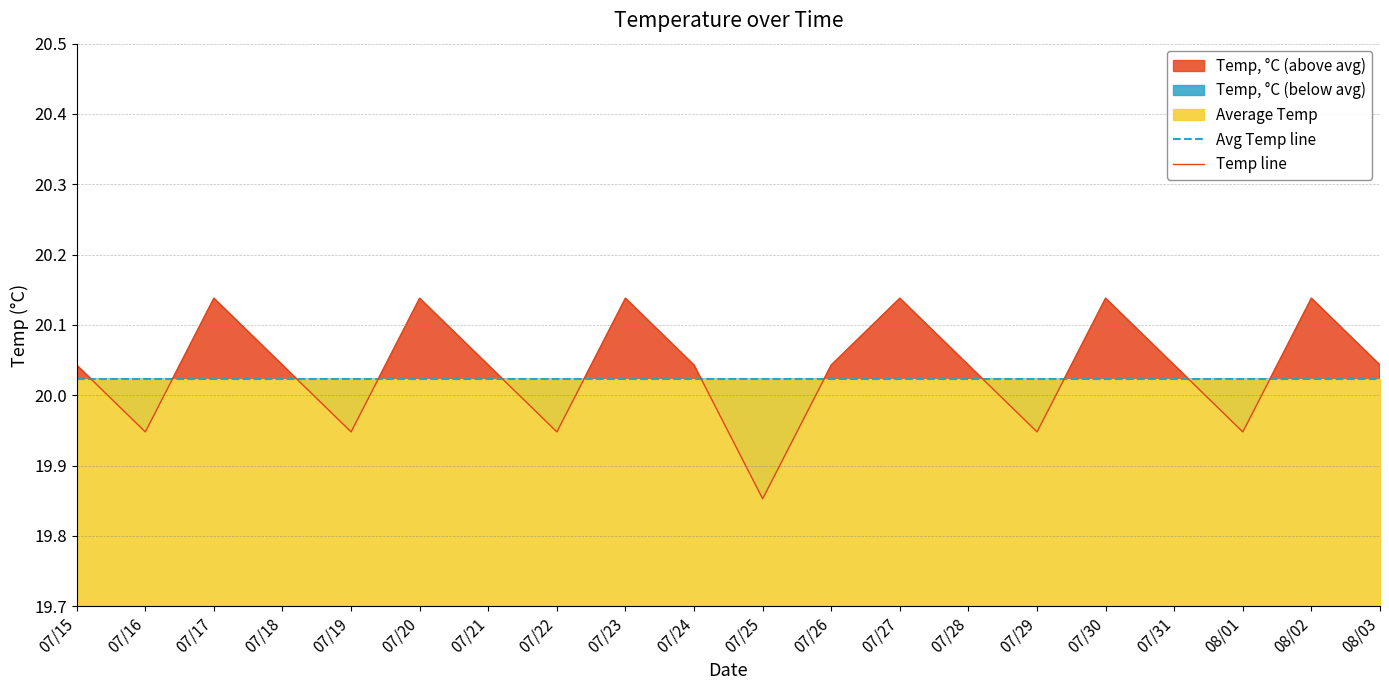

True or false: Avg Temp line has more than 0 interior local peaks.

False